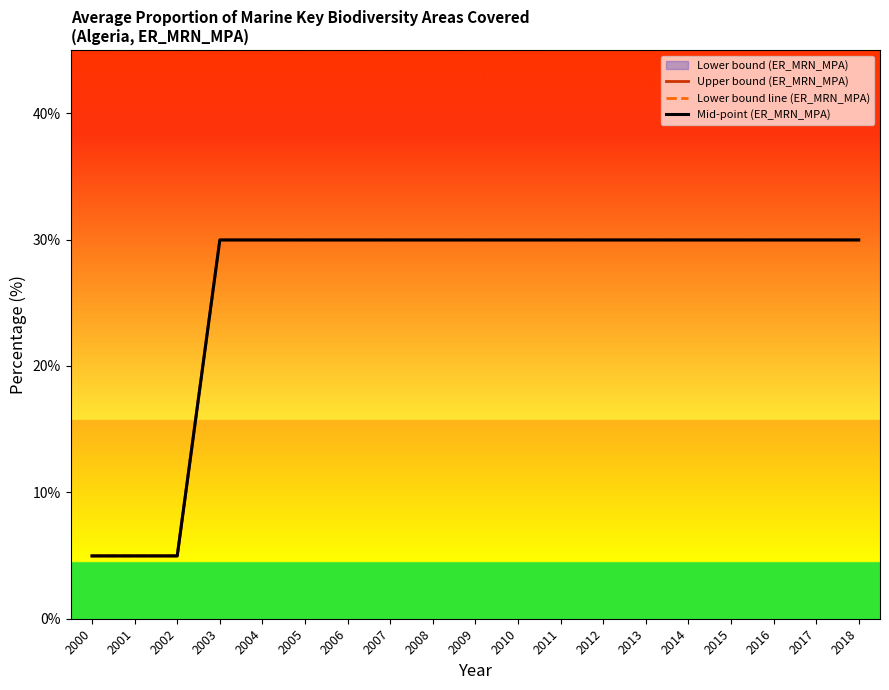

Reading left to right, extract all data points from this chart.

Upper bound (ER_MRN_MPA): 5.0	5.0	5.0	30.0	30.0	30.0	30.0	30.0	30.0	30.0	30.0	30.0	30.0	30.0	30.0	30.0	30.0	30.0	30.0
Lower bound line (ER_MRN_MPA): 5.0	5.0	5.0	30.0	30.0	30.0	30.0	30.0	30.0	30.0	30.0	30.0	30.0	30.0	30.0	30.0	30.0	30.0	30.0
Mid-point (ER_MRN_MPA): 5.0	5.0	5.0	30.0	30.0	30.0	30.0	30.0	30.0	30.0	30.0	30.0	30.0	30.0	30.0	30.0	30.0	30.0	30.0